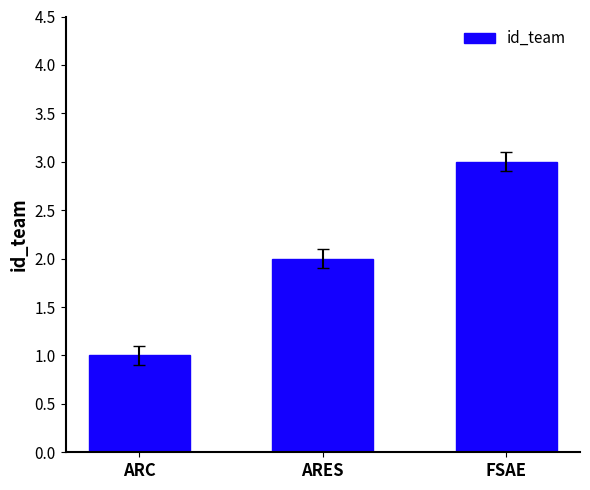

The chart shows a value of 0 at ARC. True or false?

False